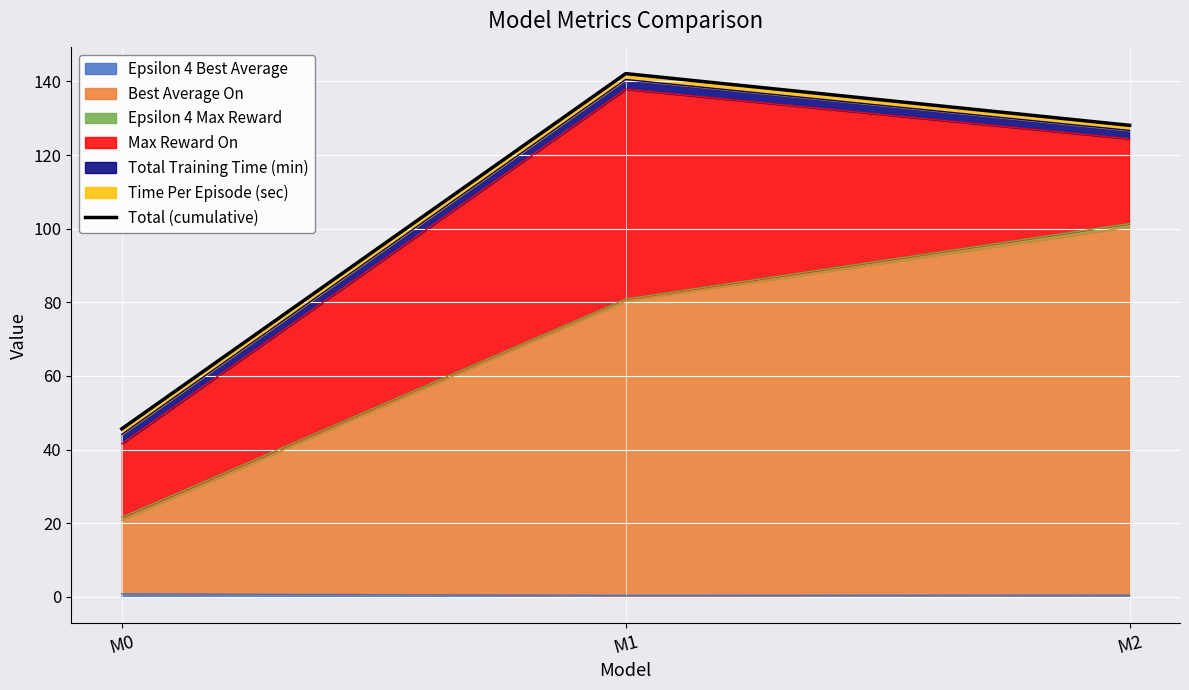

Which has a higher value, M2 or M0?

M2